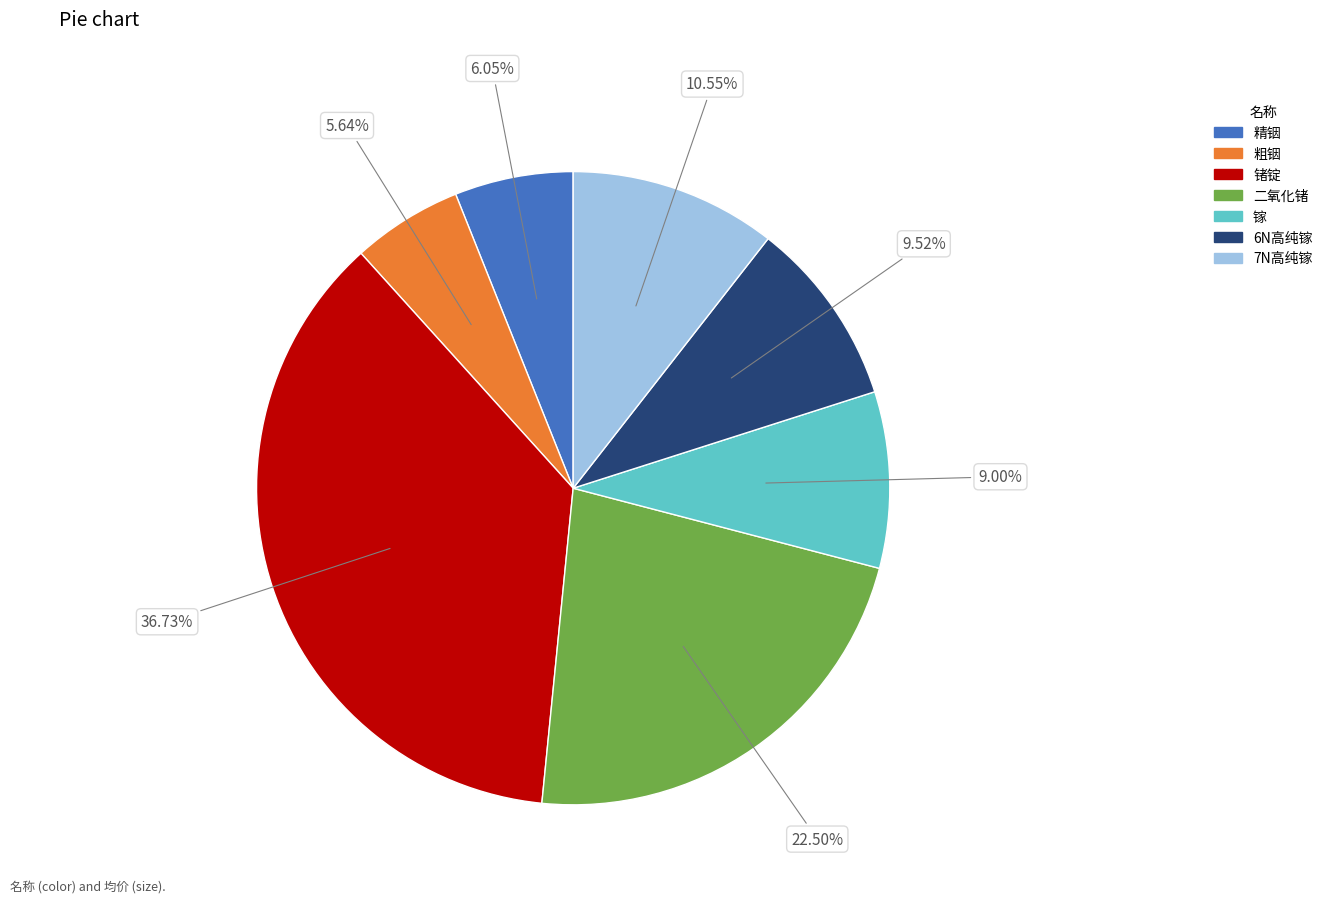

To the nearest percent, what percentage of the pie is 精铟?

6%